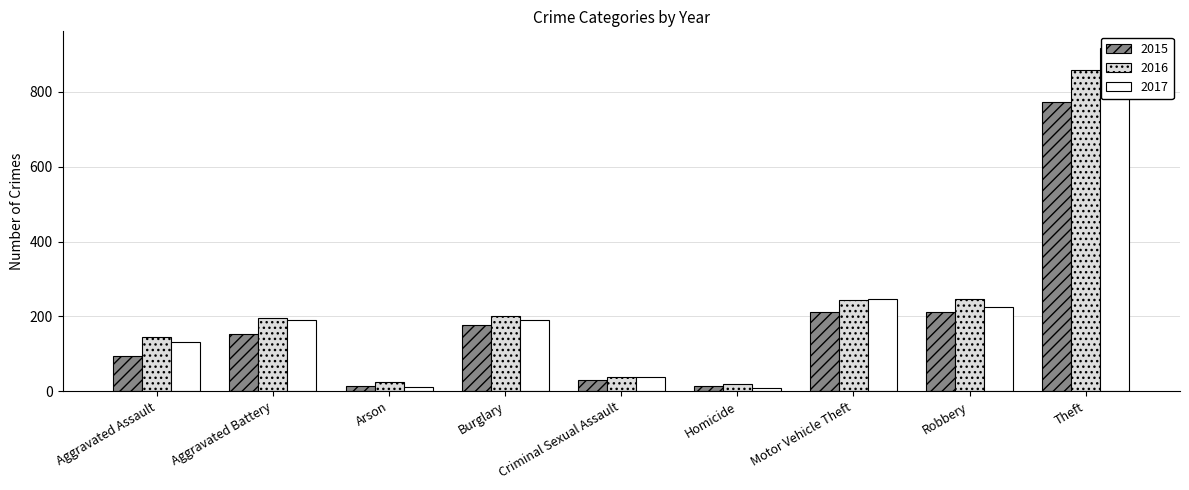

Is it true that 2015 equals 23 at Arson?

False